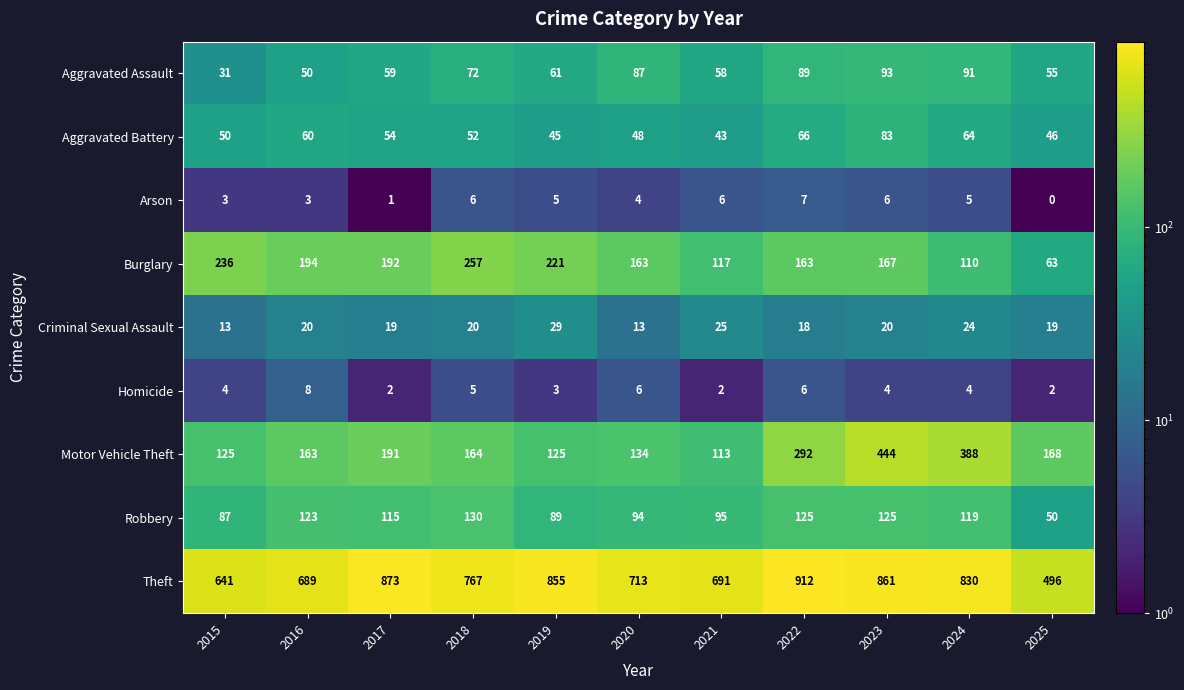

True or false: Motor Vehicle Theft has a value of 211 at 2020.

False